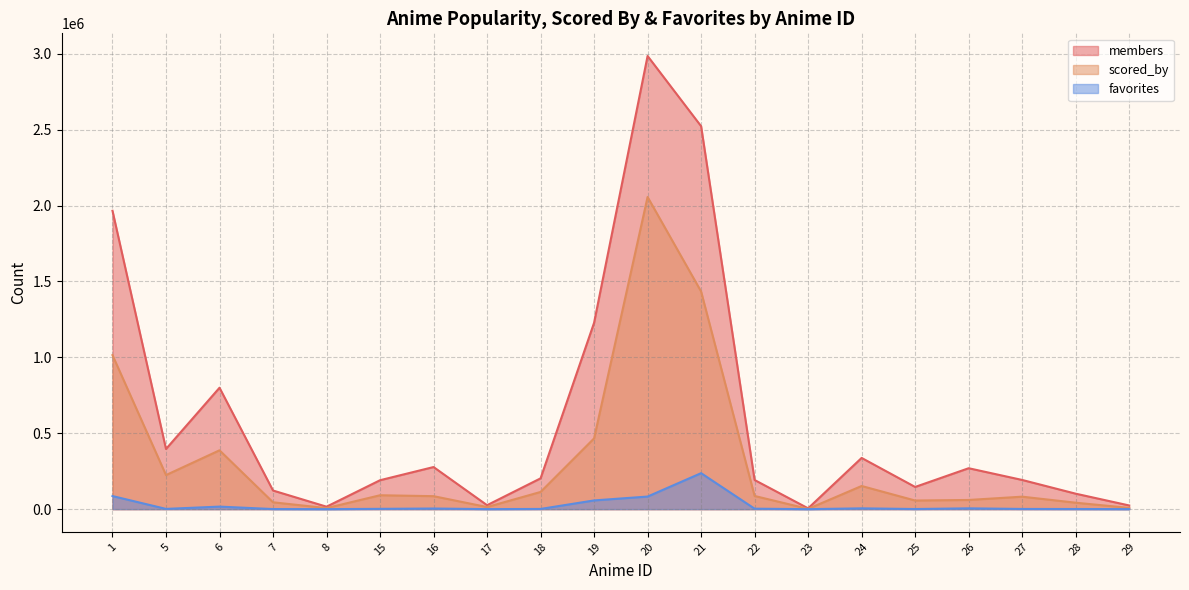

Rank the series by their average value, from highest to lowest.

members, scored_by, favorites